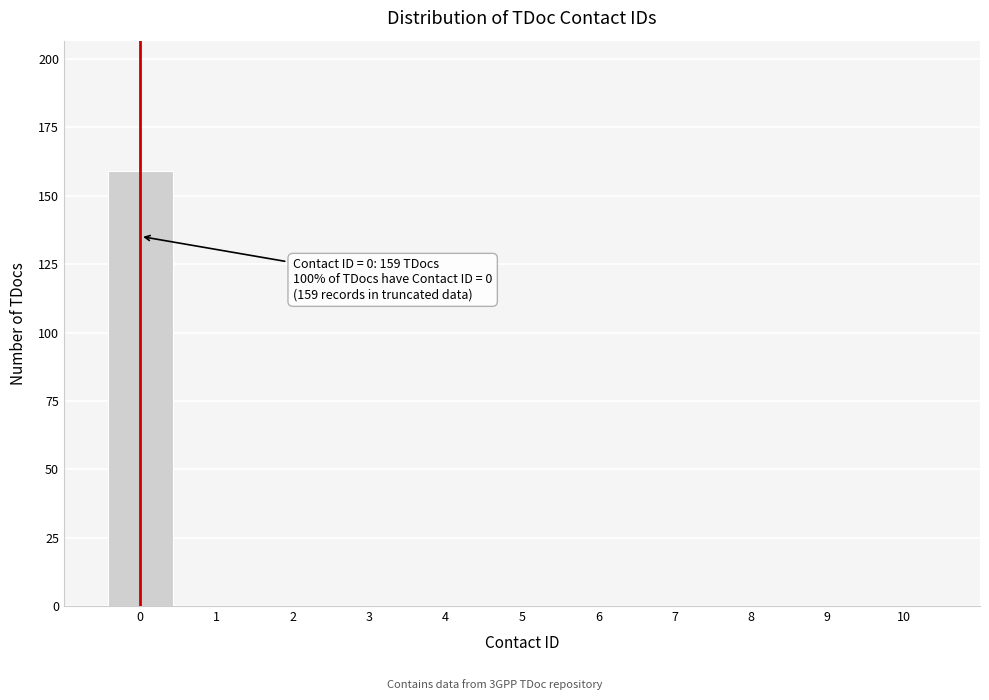

Reading left to right, extract all data points from this chart.

0=159	1=0	2=0	3=0	4=0	5=0	6=0	7=0	8=0	9=0	10=0